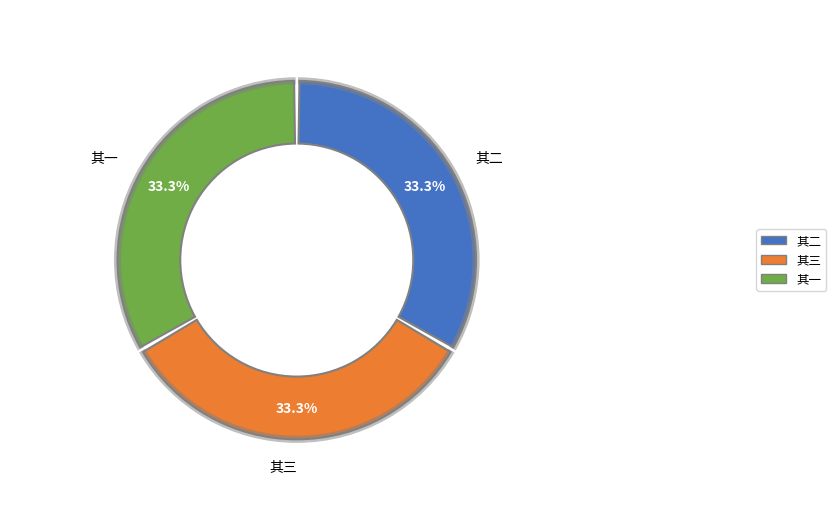

What portion of the pie excludes 陪枢密富公游霅川即事呈三首 其一?

66.7%